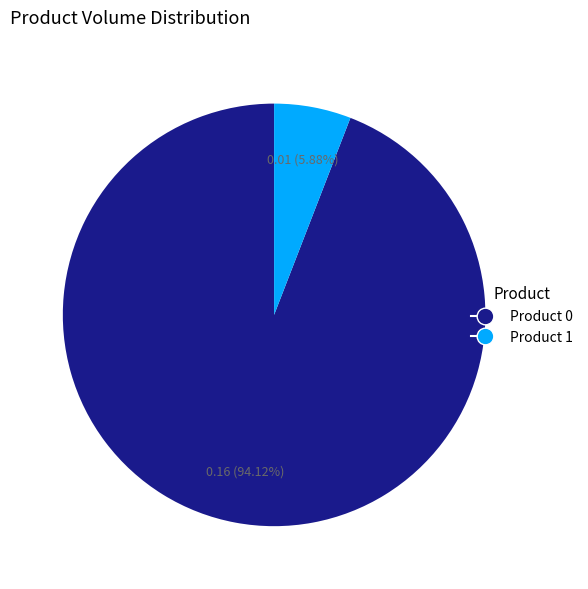

Count the number of slices in the pie.

2